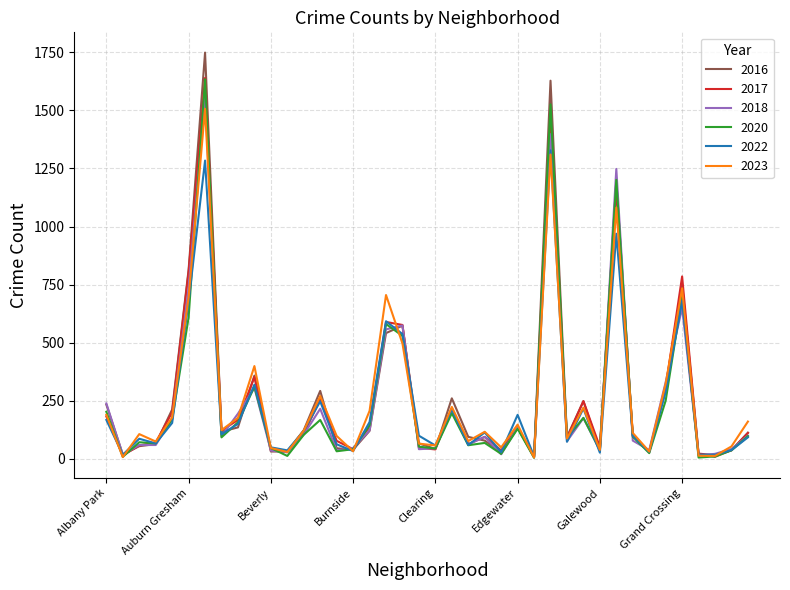

Which series has the largest range (max minus min)?

2016